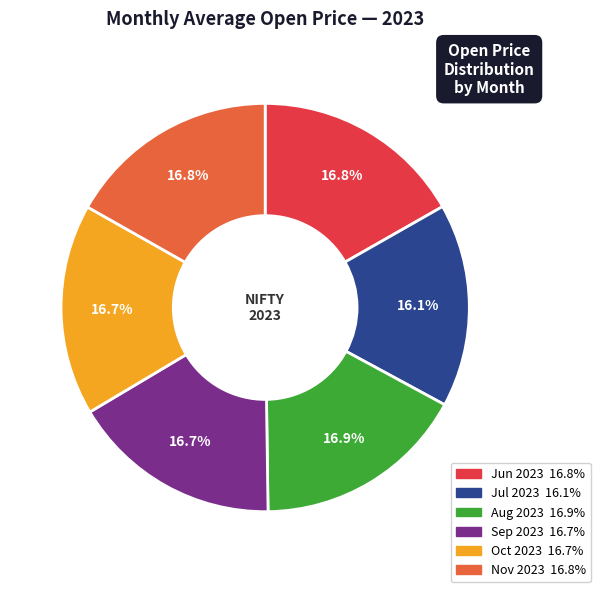

Does any single category account for the majority?

No